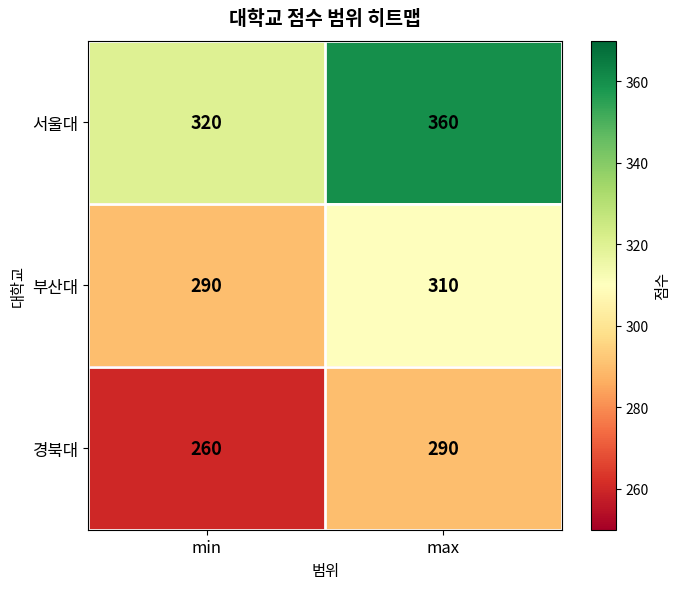

The 경북대 series shows 290 at max. True or false?

True